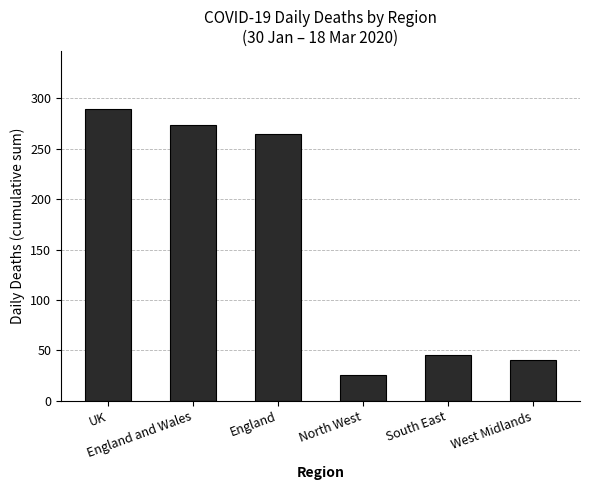

The value at West Midlands is 22. True or false?

False